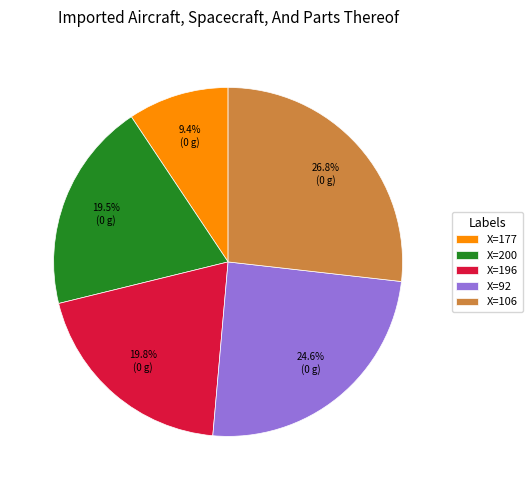

How many segments does this pie chart have?

5